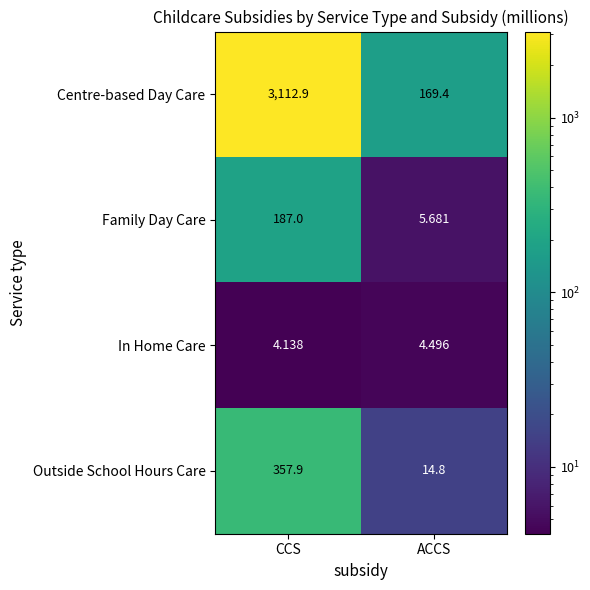

How many series are shown in this chart?

4